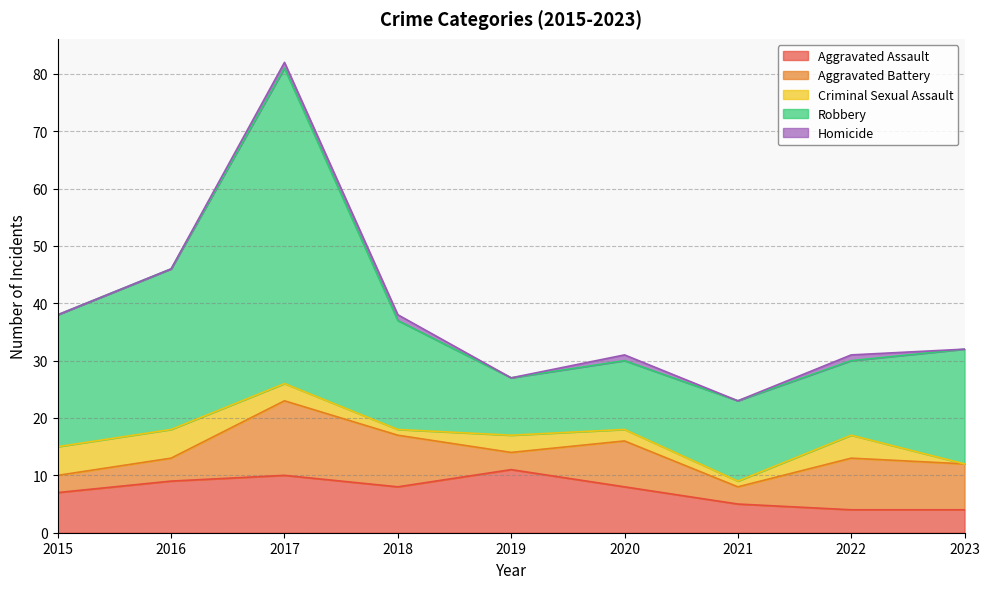

What is the sum of the Aggravated Battery values at 2023 and 2020?

16